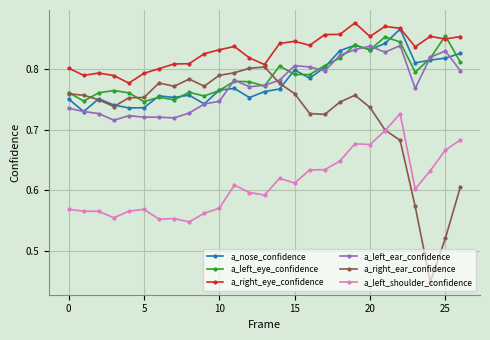

True or false: a_left_eye_confidence has more than 0 points higher than both neighbors.

True